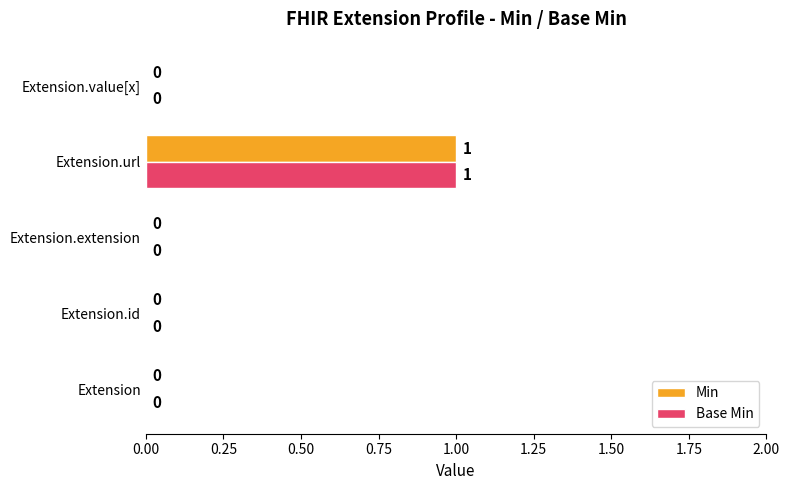

What is the sum of all Base Min values?

1